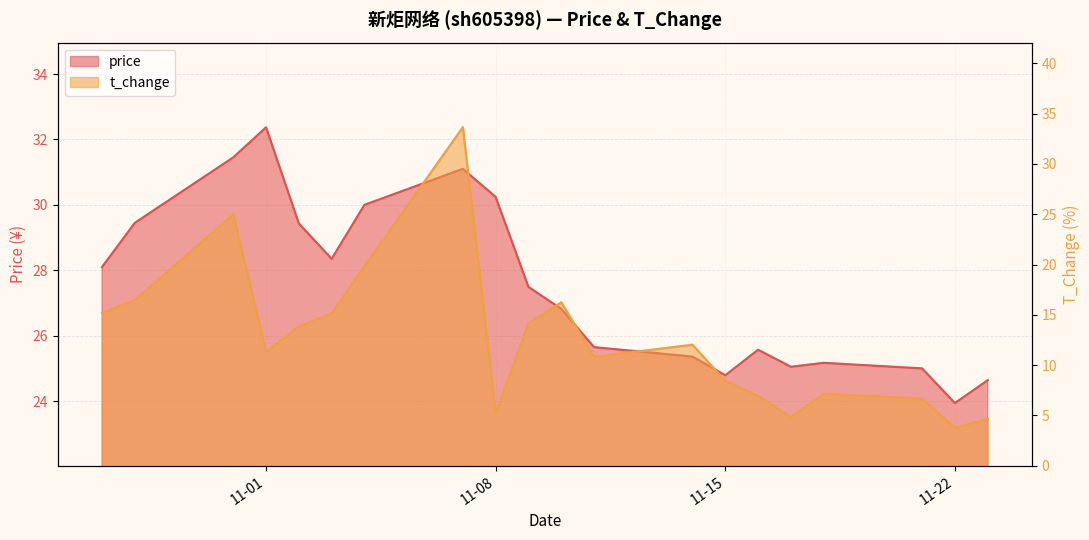

After their last crossing, which series has the higher values: t_change or price?

price